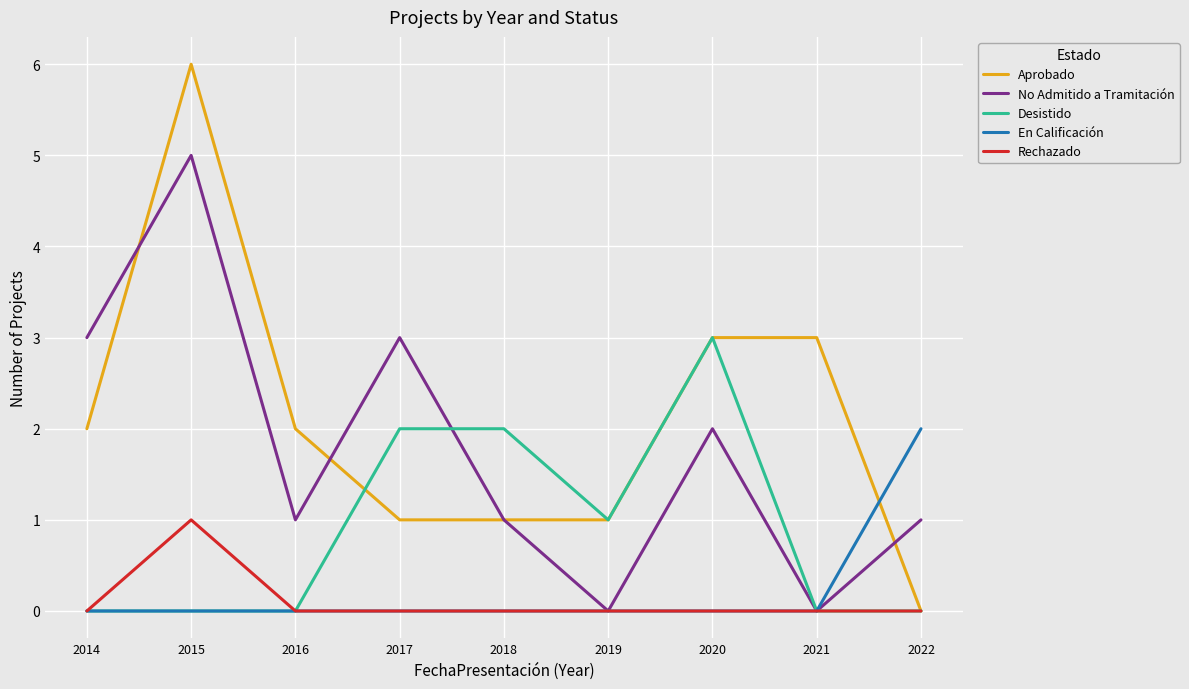

Where is No Admitido a Tramitación nearest to the value 2?

2020